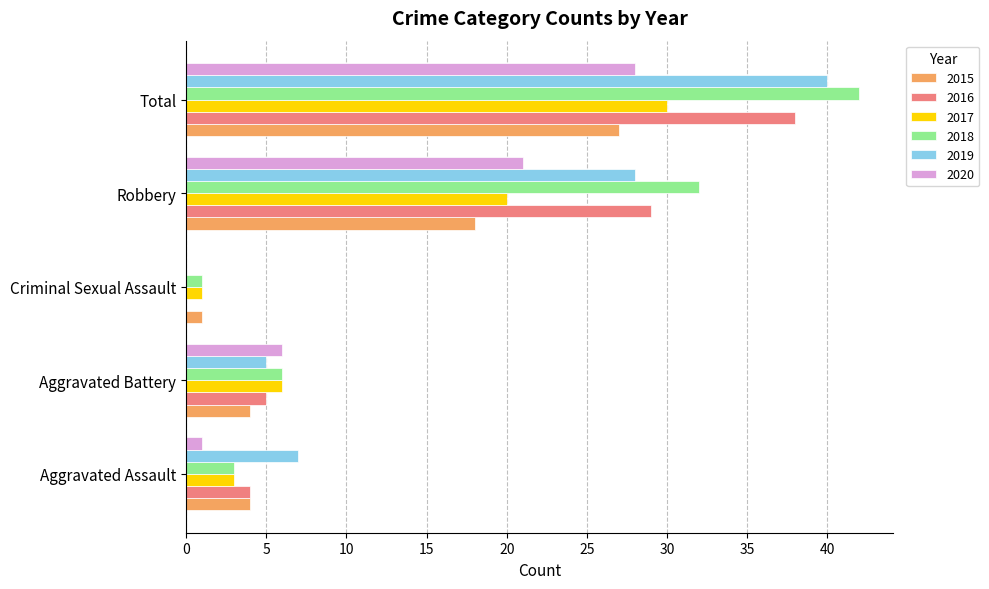

The 2019 series shows 24 at Total. True or false?

False